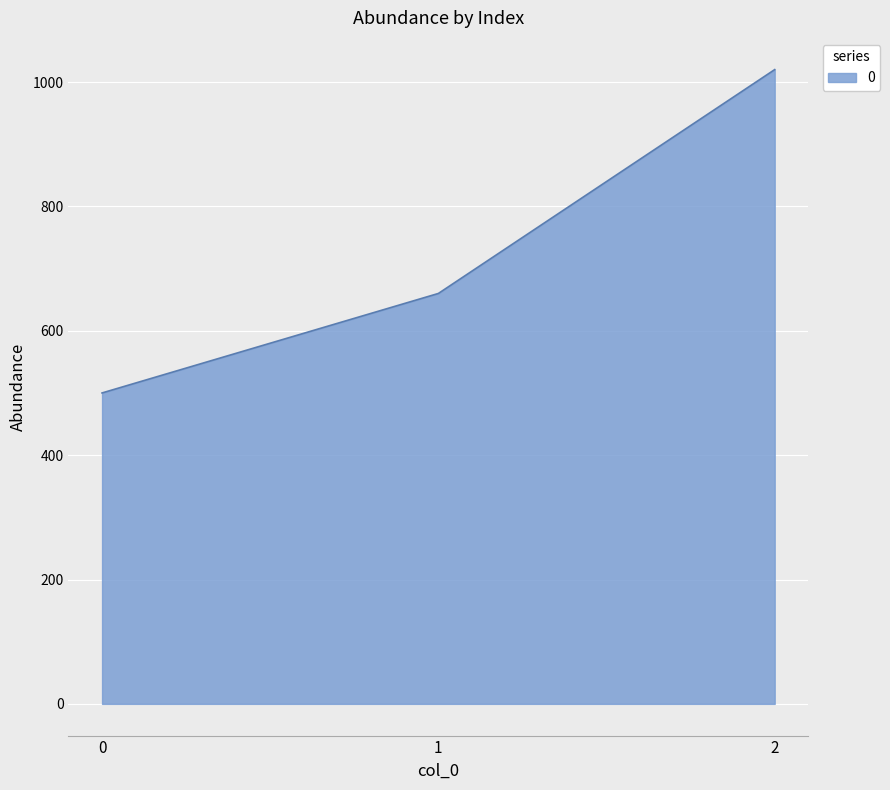

What value does the data have at 1?

660